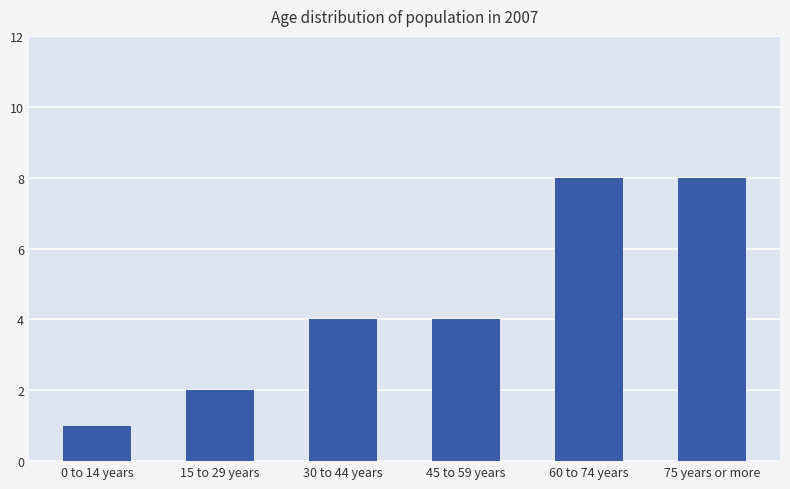

True or false: the data shows 4 at 30 to 44 years.

True